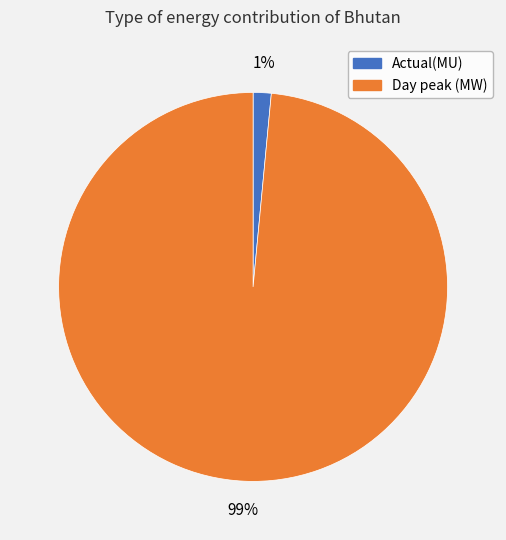

How many segments does this pie chart have?

2